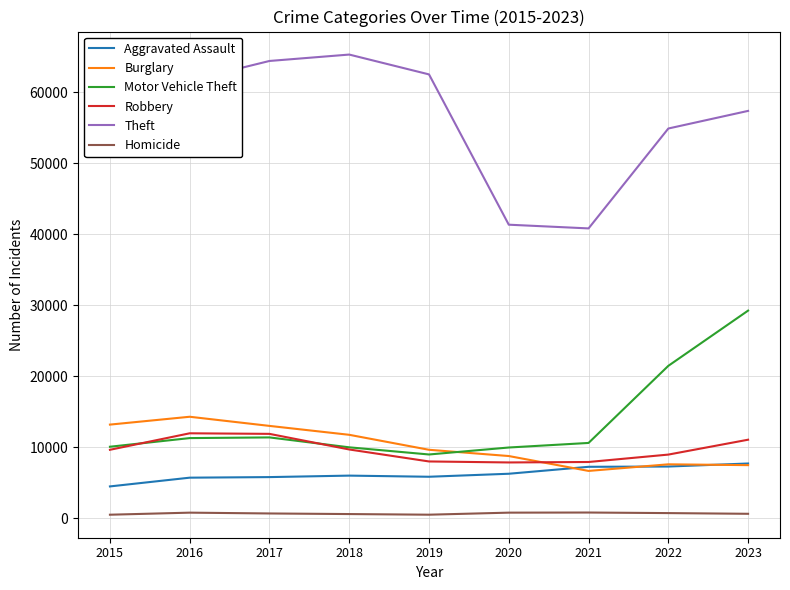

Between 2019 and 2020, which series saw the biggest shift?

Theft